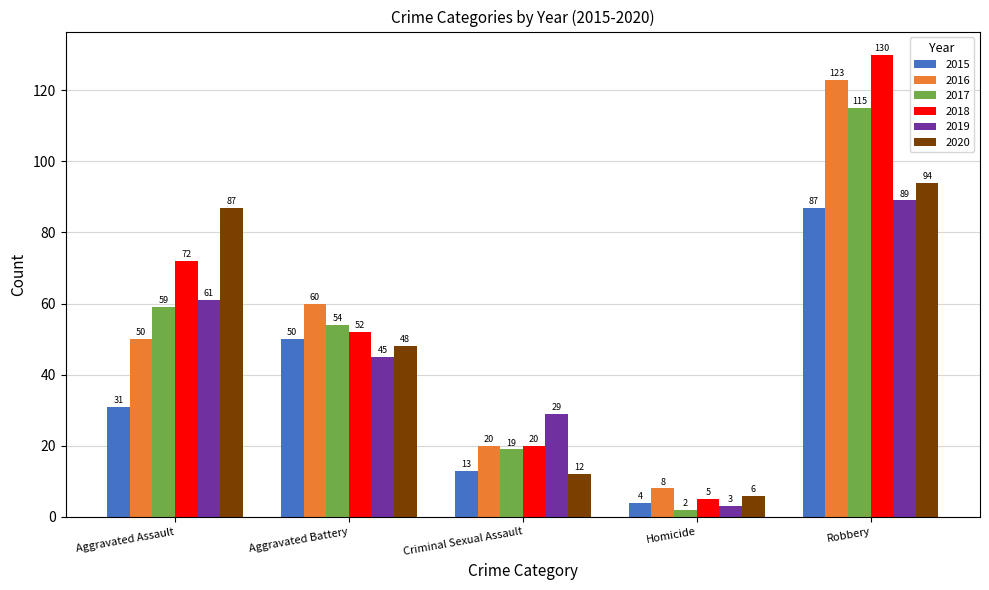

What is the difference between the maximum and minimum values in the 2015 series?

83